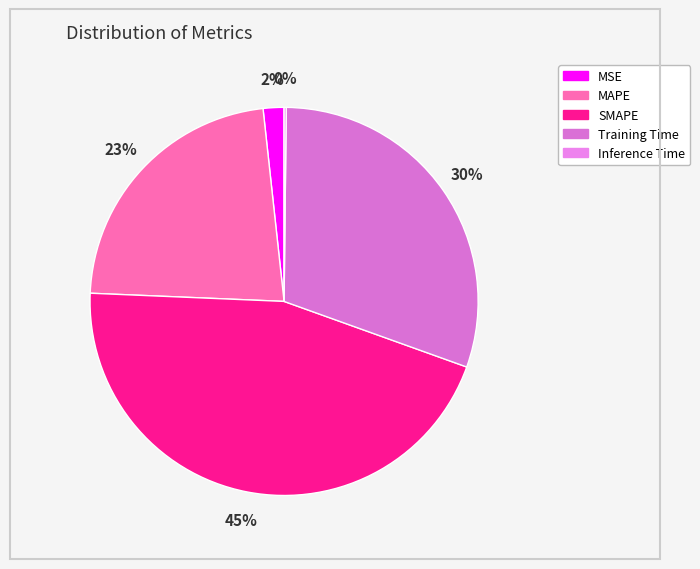

Do MSE and MAPE together represent more than half of the pie?

No